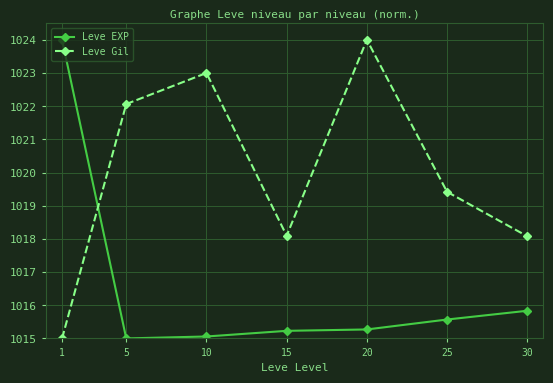

In Leve Gil, how many points are higher than both neighbors (excluding endpoints)?

2